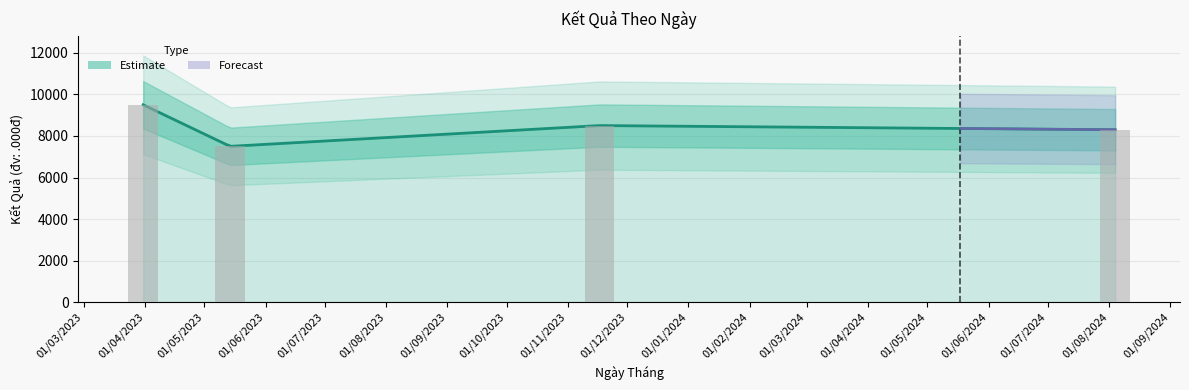

What is the change in value from 17/11/2023 to 04/08/2024?

-200